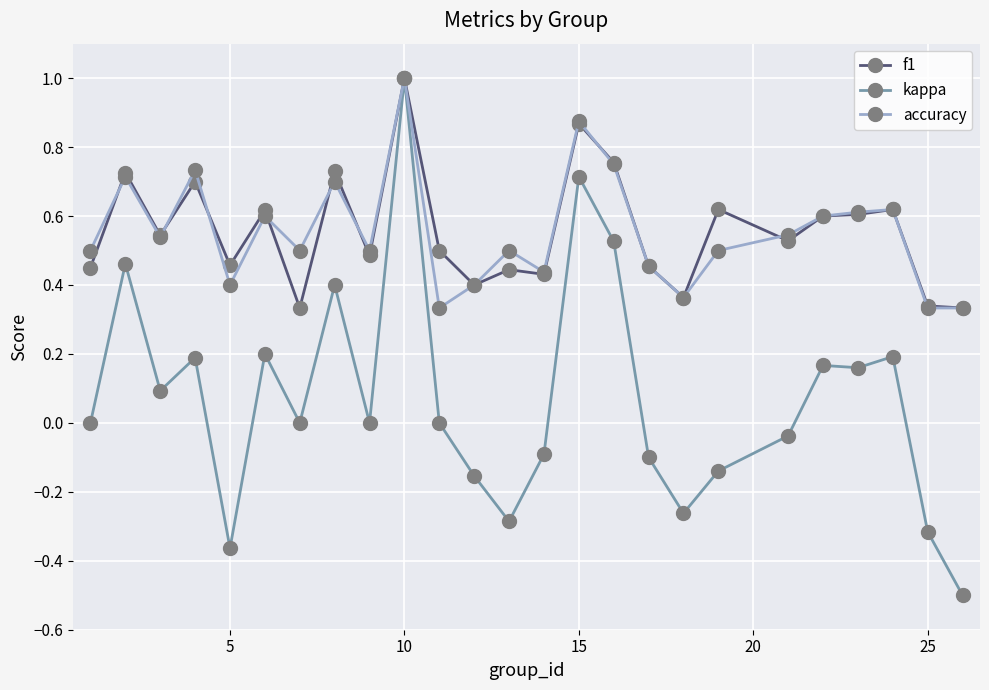

What is the maximum value shown in the chart?

1.0